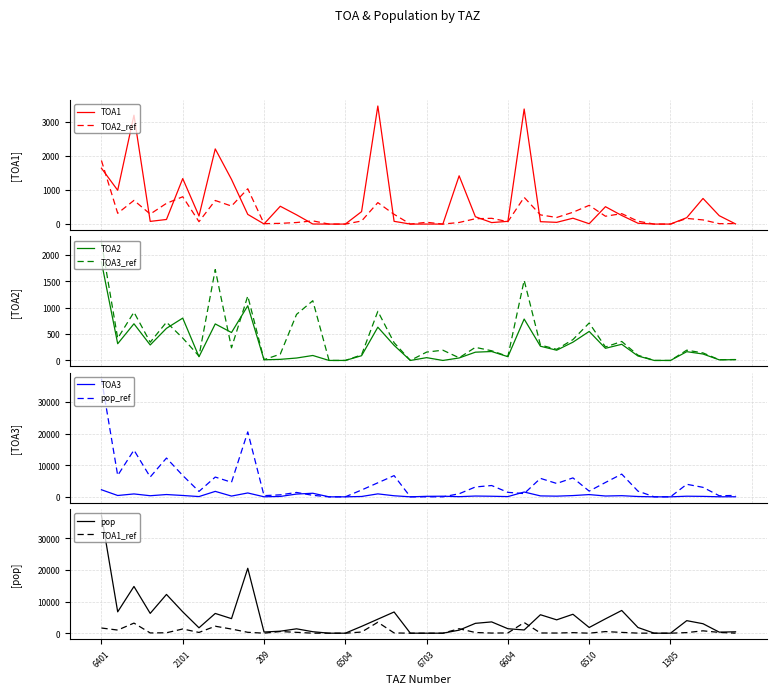

How many data points in pop are above 2992?

20